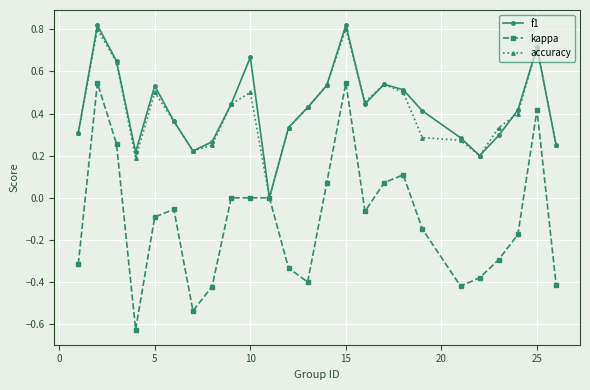

Which series has the widest spread of values?

kappa